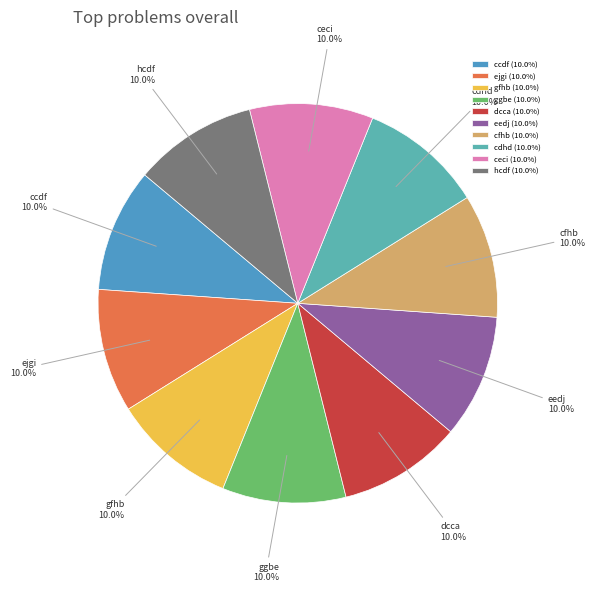

Is it true that eedj is 10% of the pie?

True